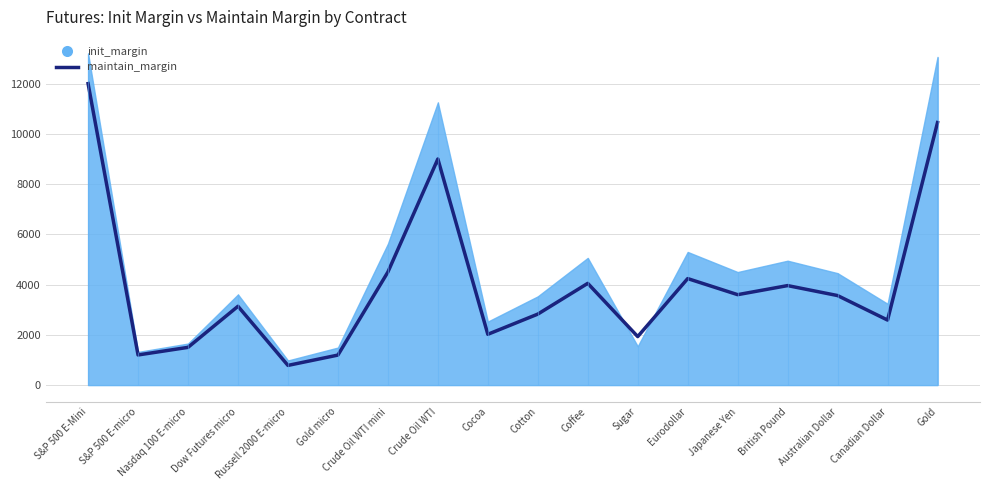

Reading right to left, what are all the values shown in this chart?

Gold=10450.0	Canadian Dollar=2589.1	Australian Dollar=3564.0	British Pound=3960.9	Japanese Yen=3600.0	Eurodollar=4239.8	Sugar=1931.2	Coffee=4050.0	Cotton=2826.0	Cocoa=2022.0	Crude Oil WTI=9000.0	Crude Oil WTI mini=4500.0	Gold micro=1195.2	Russell 2000 E-micro=784.4	Dow Futures micro=3137.4	Nasdaq 100 E-micro=1502.5	S&P 500 E-micro=1200.0	S&P 500 E-Mini=12000.0